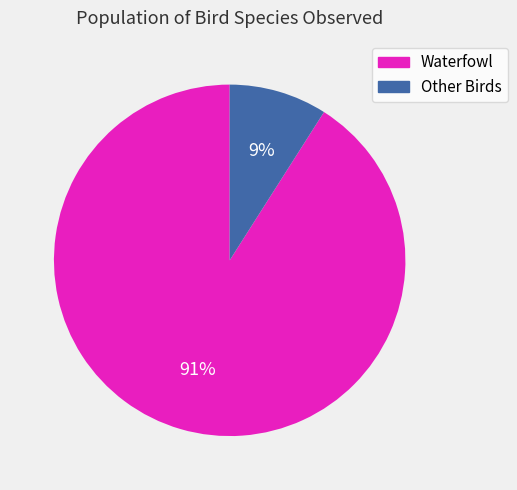

How many slices are in this pie chart?

2